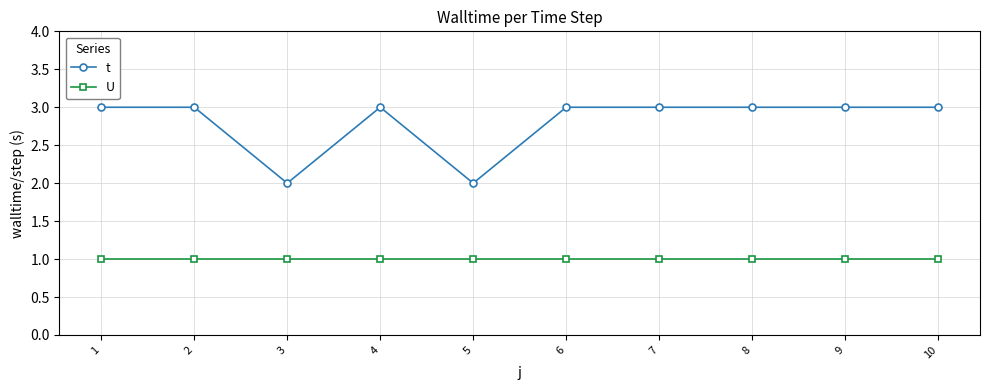

Which series has the widest spread of values?

t